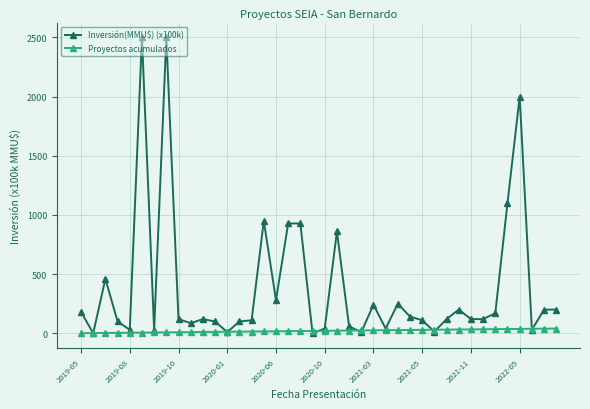

What is the greatest value displayed?

2500.0